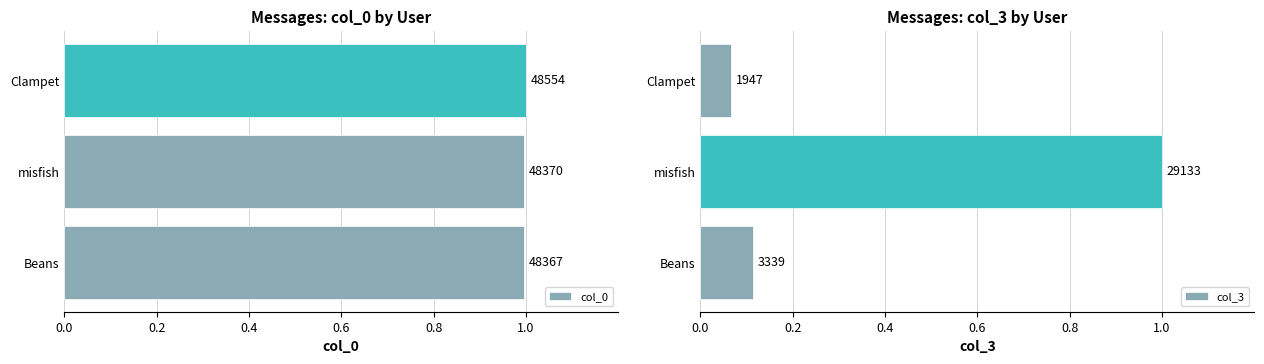

Is the value of col_0 at Clampet greater than the value of col_3 at Clampet?

Yes